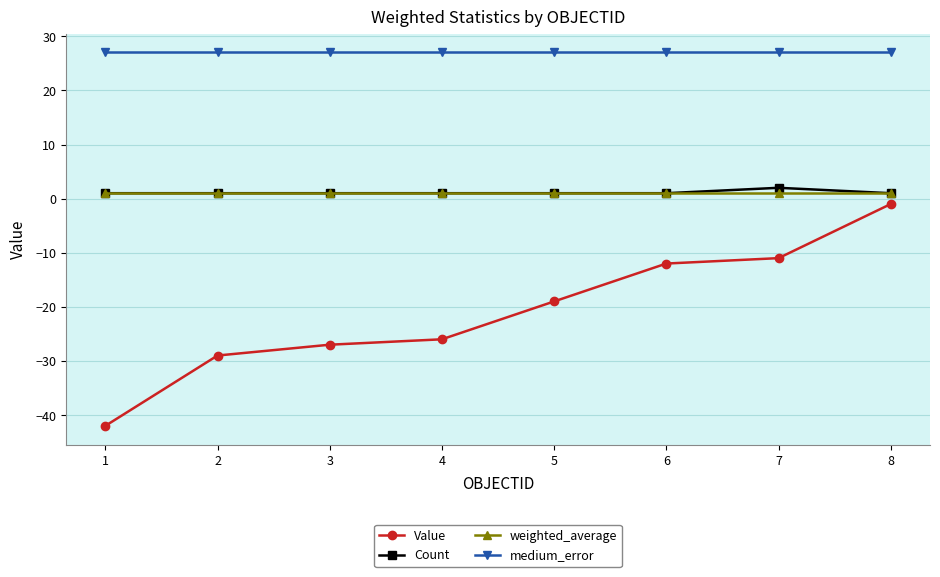

What is the sum of the Value values at 2 and 7?

-40.0